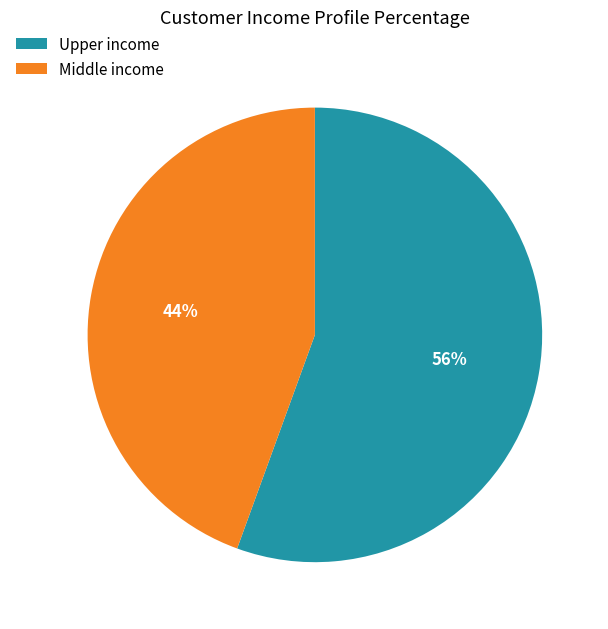

Is there any slice that represents more than half of the pie?

Yes